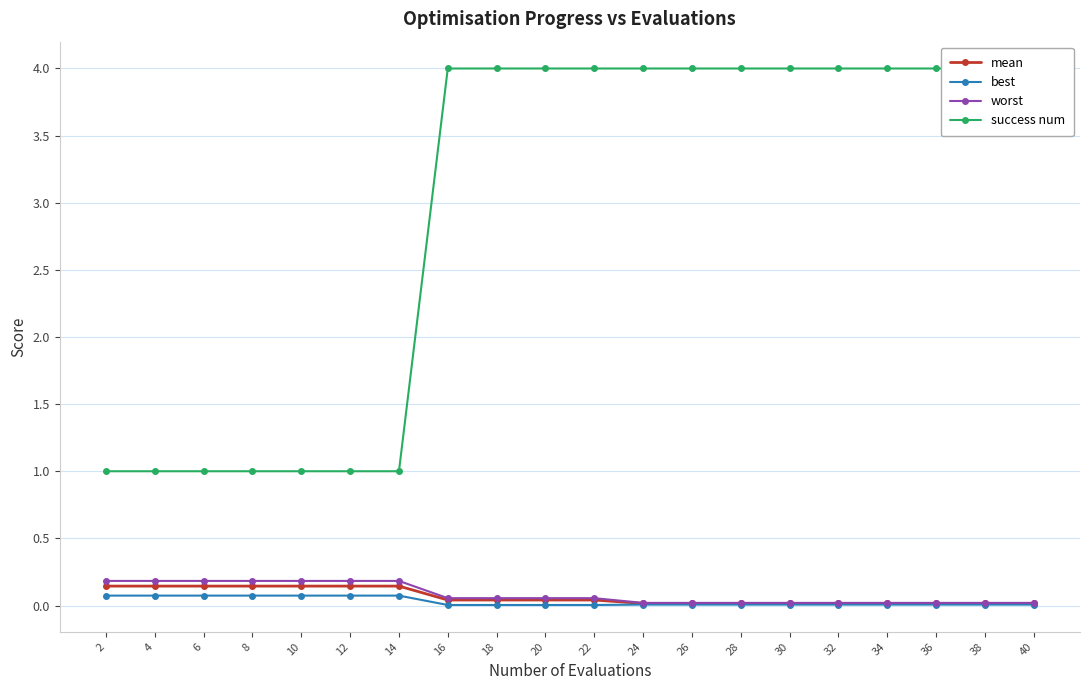

What is the average value of the success num series?

3.0